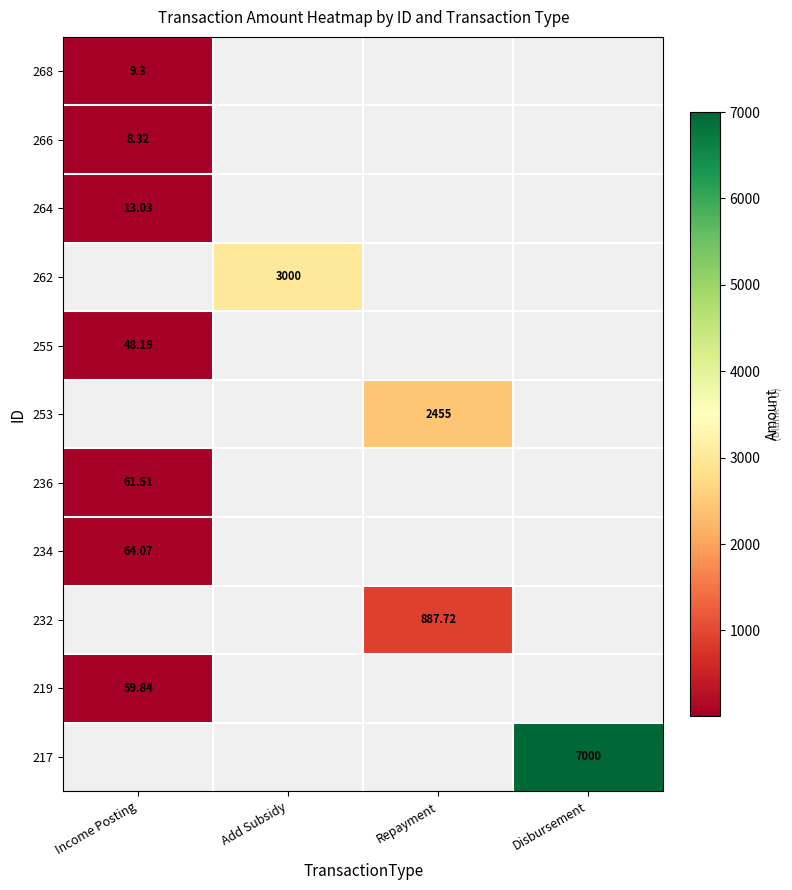

How many data points does each series have?

4